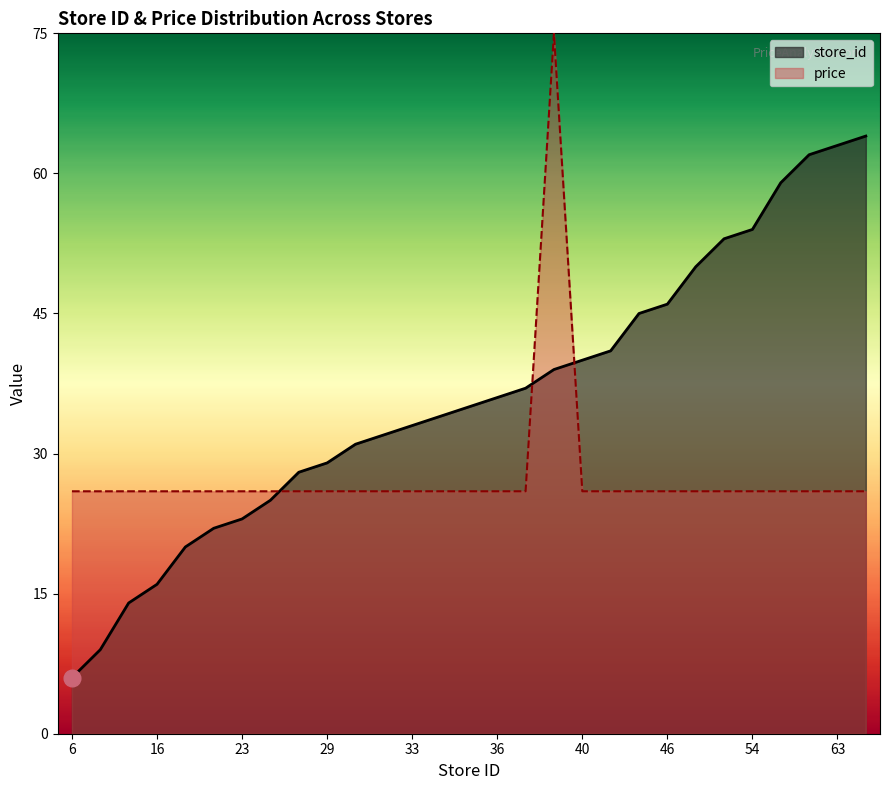

What is the sum of the price values at 31 and 50?

51.9